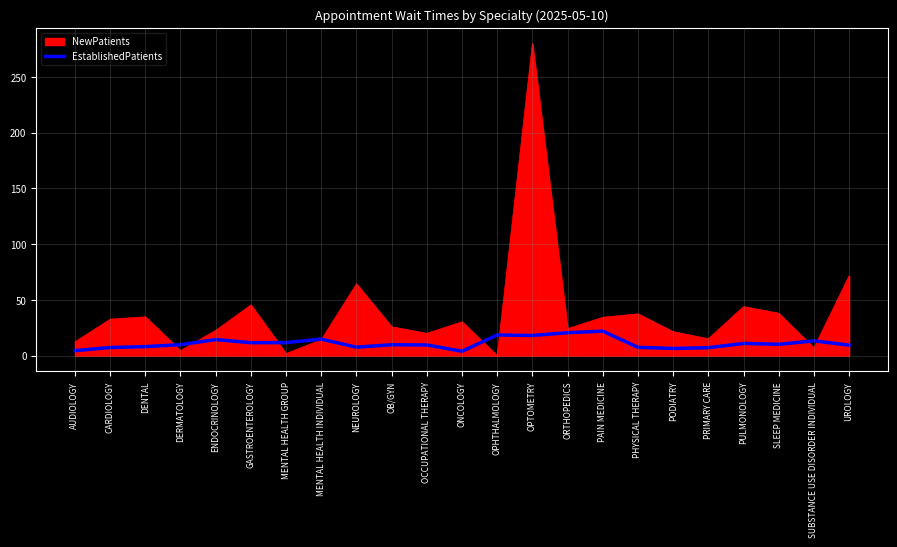

Does the chart have visible grid lines?

Yes